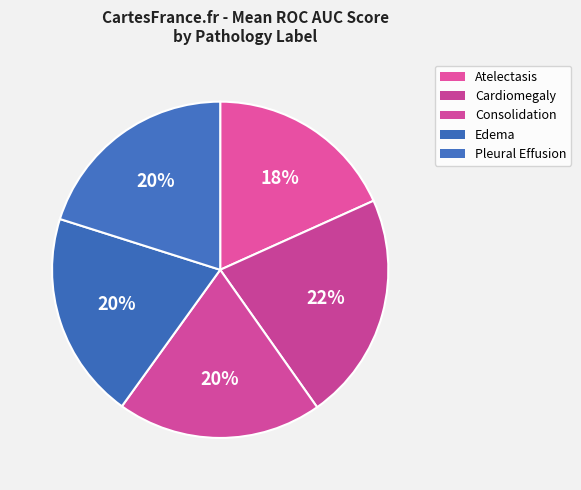

How many segments does this pie chart have?

5